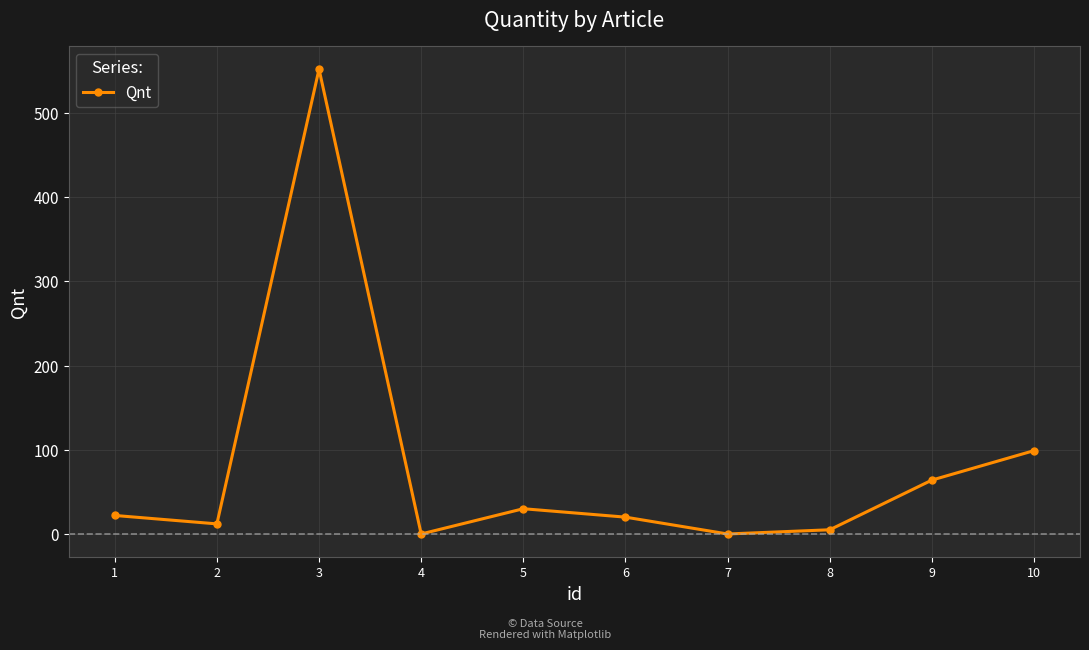

Is it true that the value at 7 is -327?

False